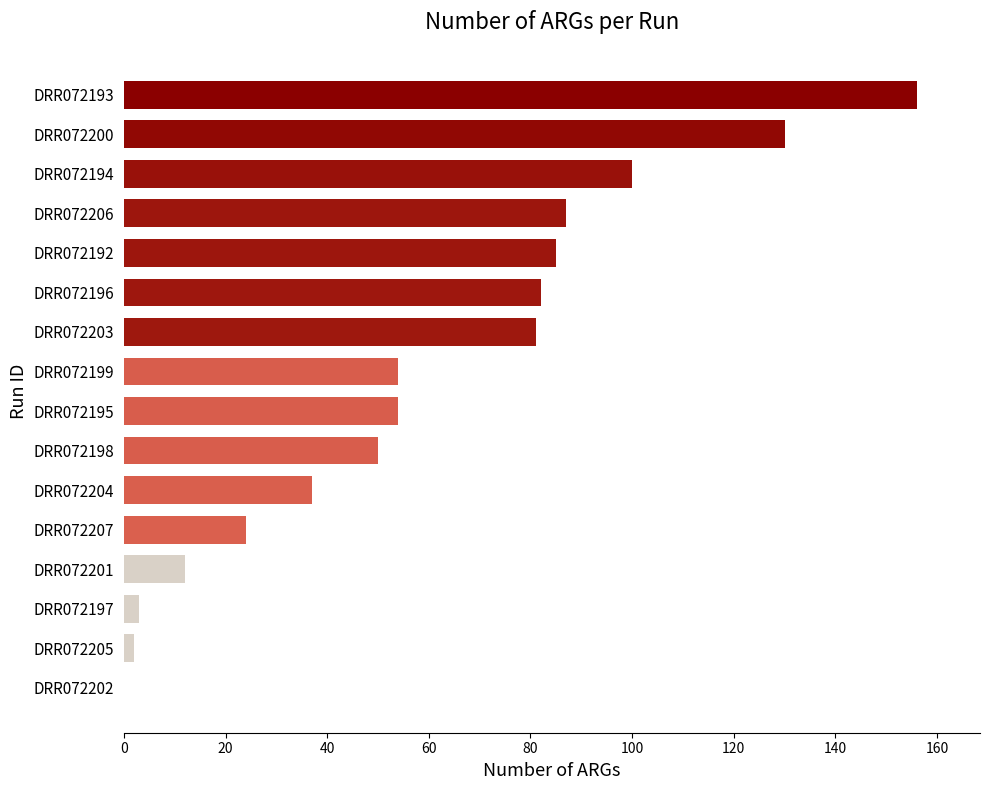

At which category does the chart reach its peak across all series?

DRR072193